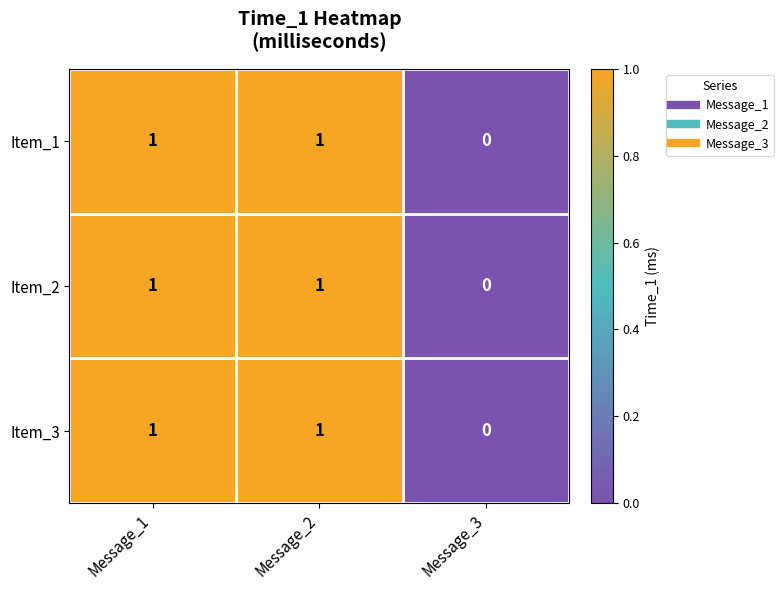

Where is Item_2 nearest to the value 0?

Message_3